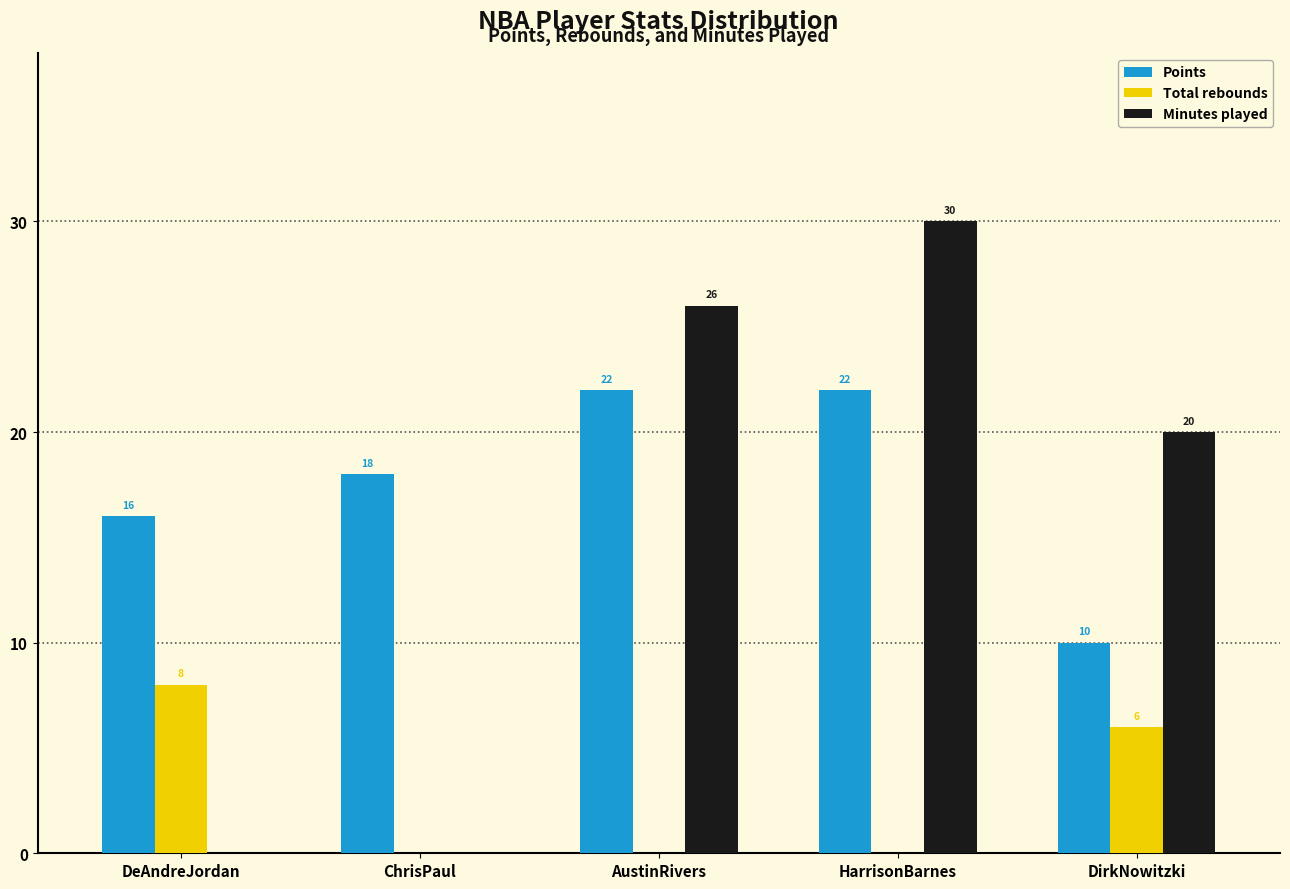

Reading left to right, transcribe all the data shown in this chart.

Points: DeAndreJordan=16	ChrisPaul=18	AustinRivers=22	HarrisonBarnes=22	DirkNowitzki=10
Total rebounds: DeAndreJordan=8	ChrisPaul=0	AustinRivers=0	HarrisonBarnes=0	DirkNowitzki=6
Minutes played: DeAndreJordan=0	ChrisPaul=0	AustinRivers=26	HarrisonBarnes=30	DirkNowitzki=20